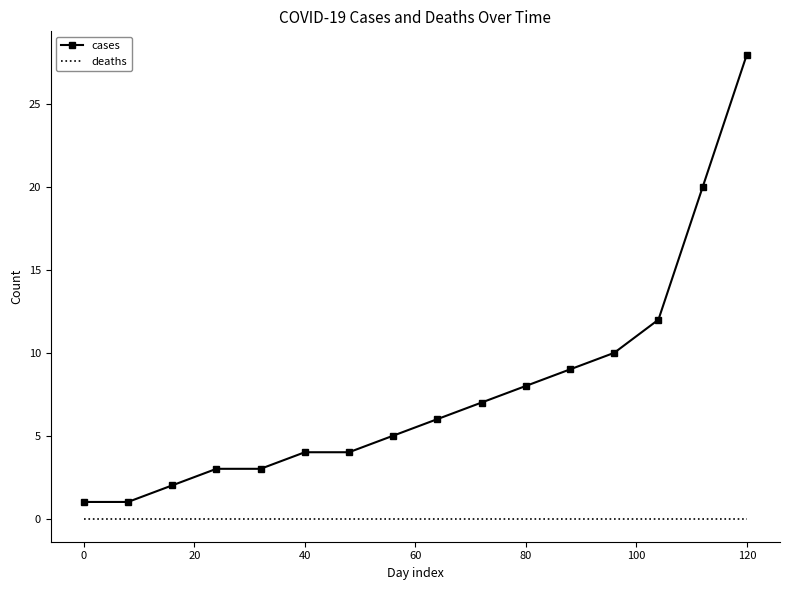

Which series has the largest total across all categories?

cases